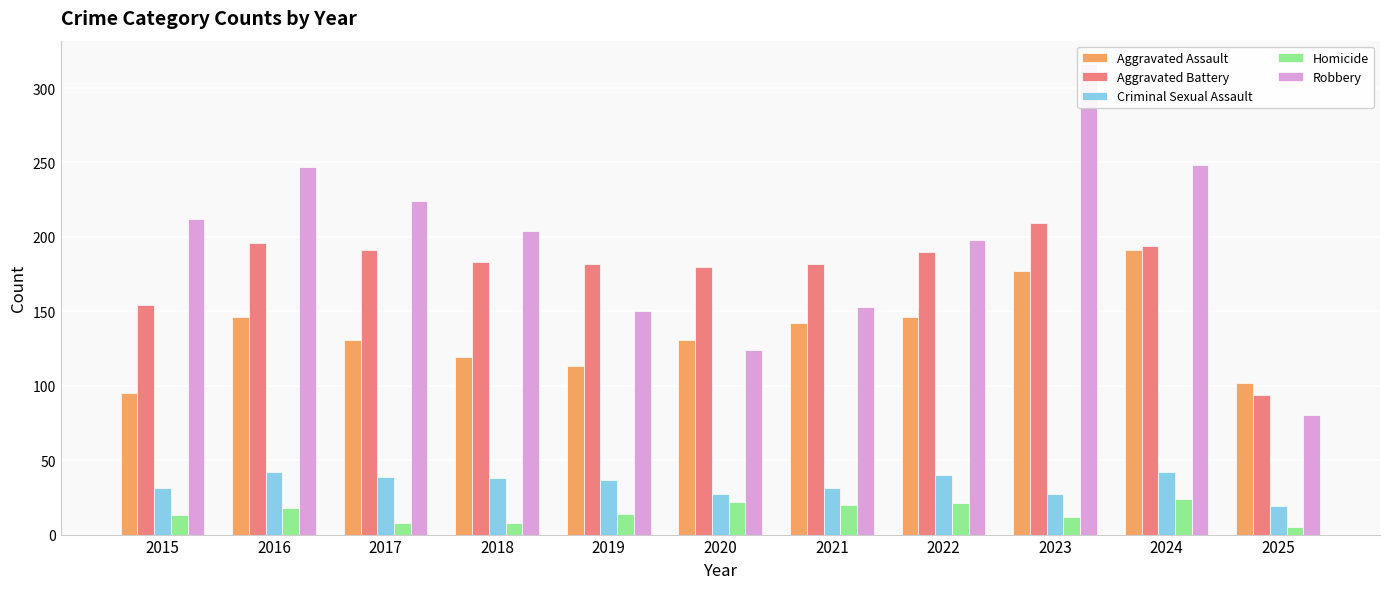

What is the difference between the maximum and minimum values in the Homicide series?

19